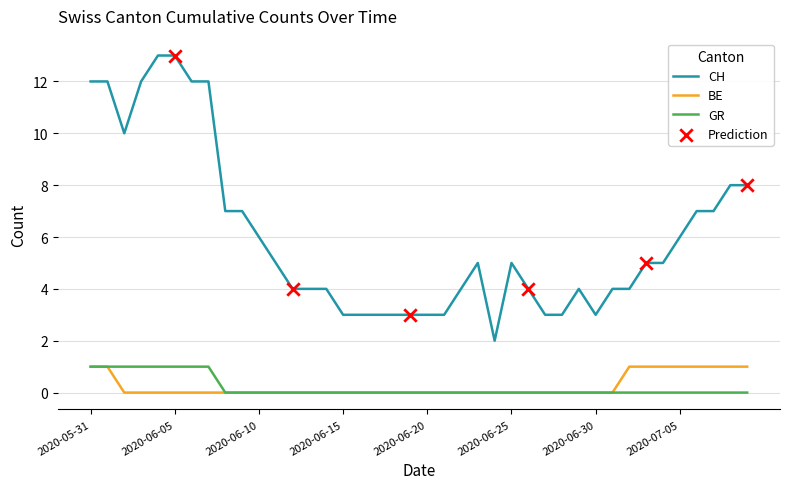

Which series has the largest range (max minus min)?

CH